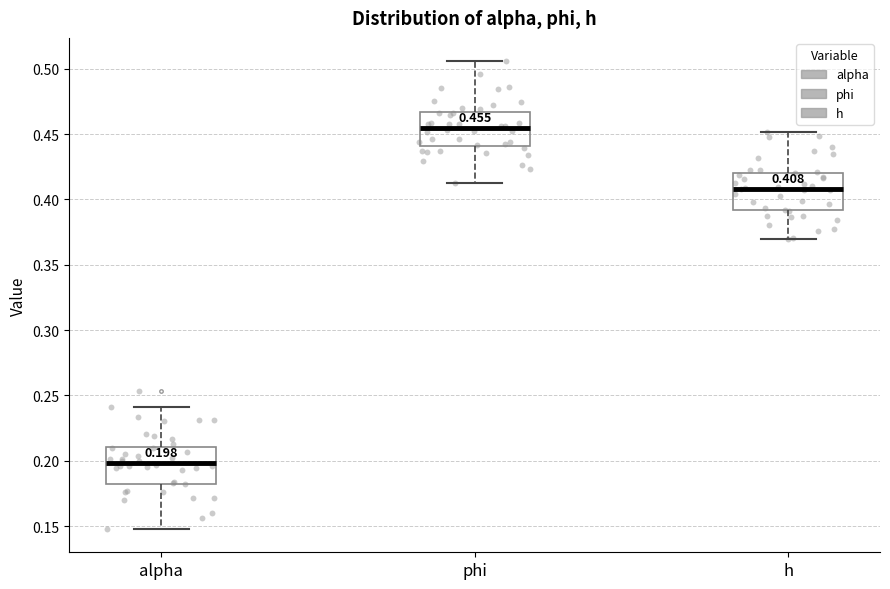

Which box has the highest median line?

phi